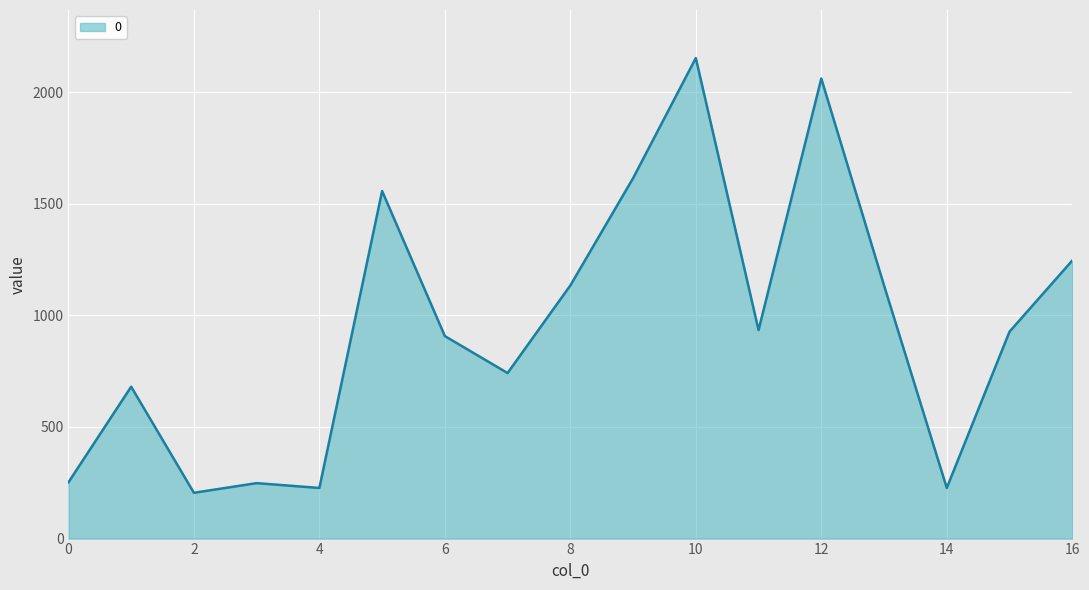

What is the minimum value shown in the chart?

205.2